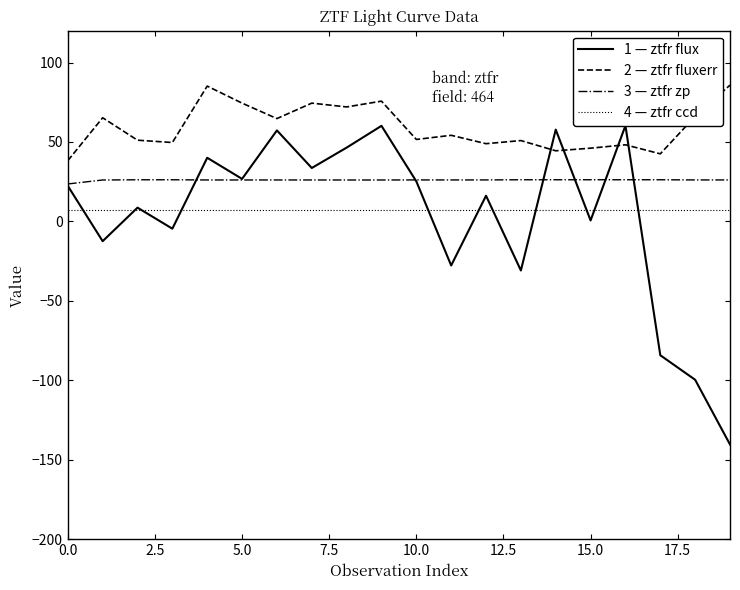

The 1 — ztfr flux series shows 57.8 at 14. True or false?

True